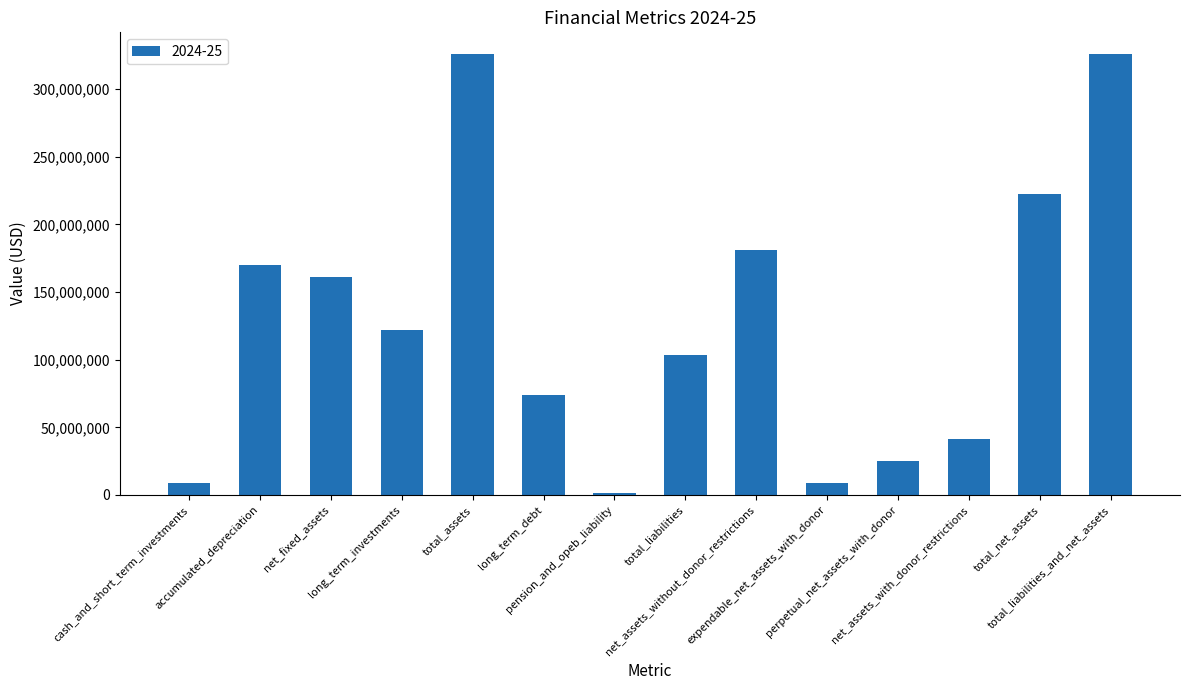

What value does the data have at pension_and_opeb_liability?

1778417